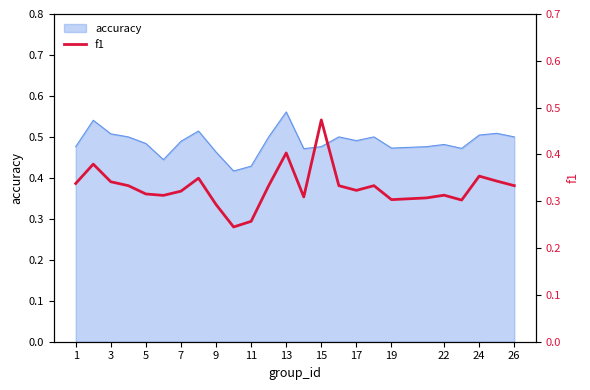

Which category has the highest value in the accuracy series?

13